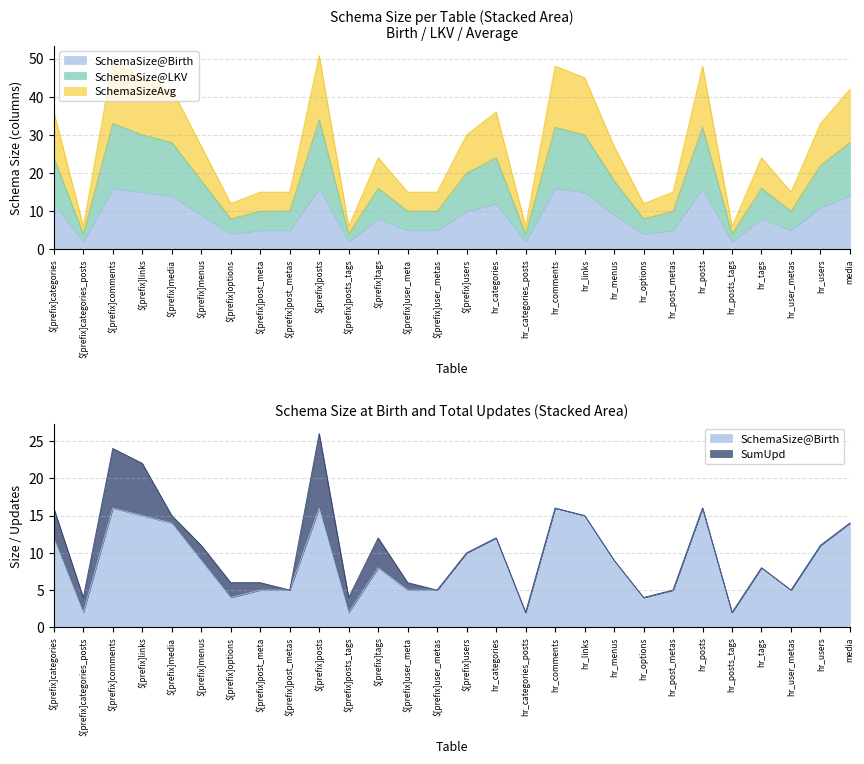

Count the number of categories in the chart.

28